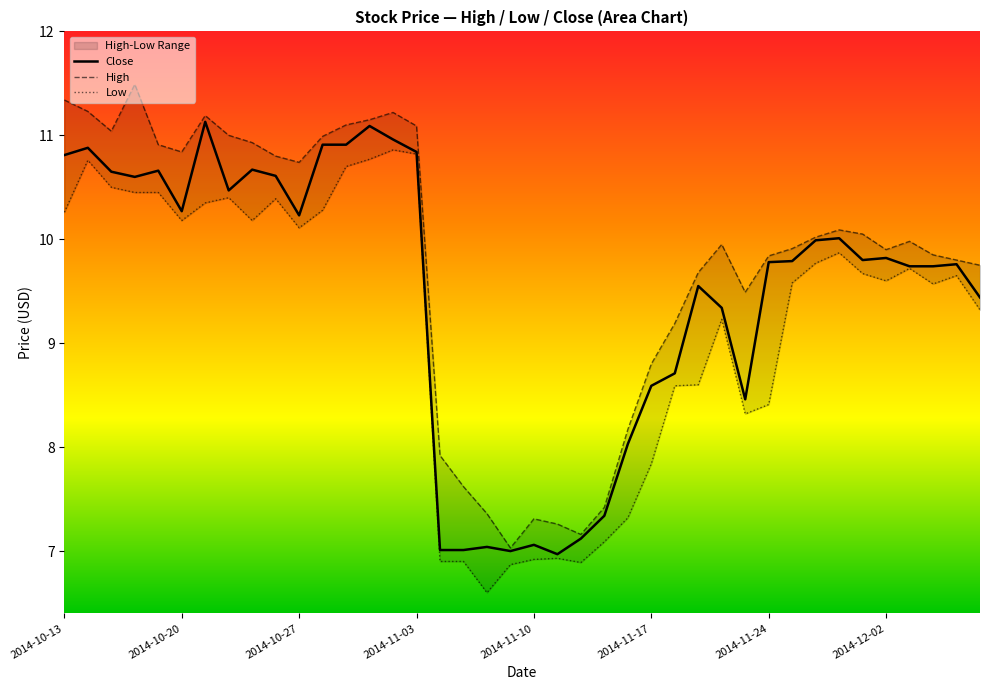

What is the sum of the Close values at 2014-10-20 and 2014-12-02?

20.1